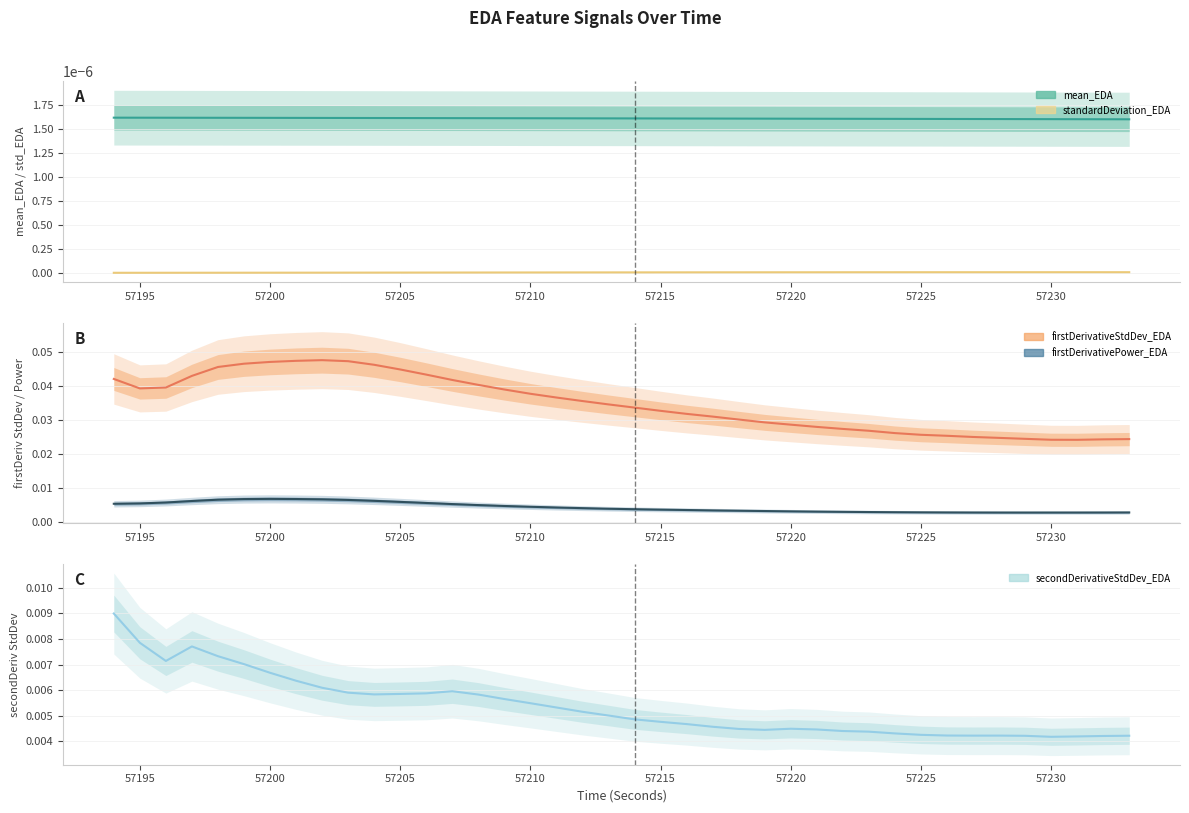

Is this an area chart (filled region under the line)?

No